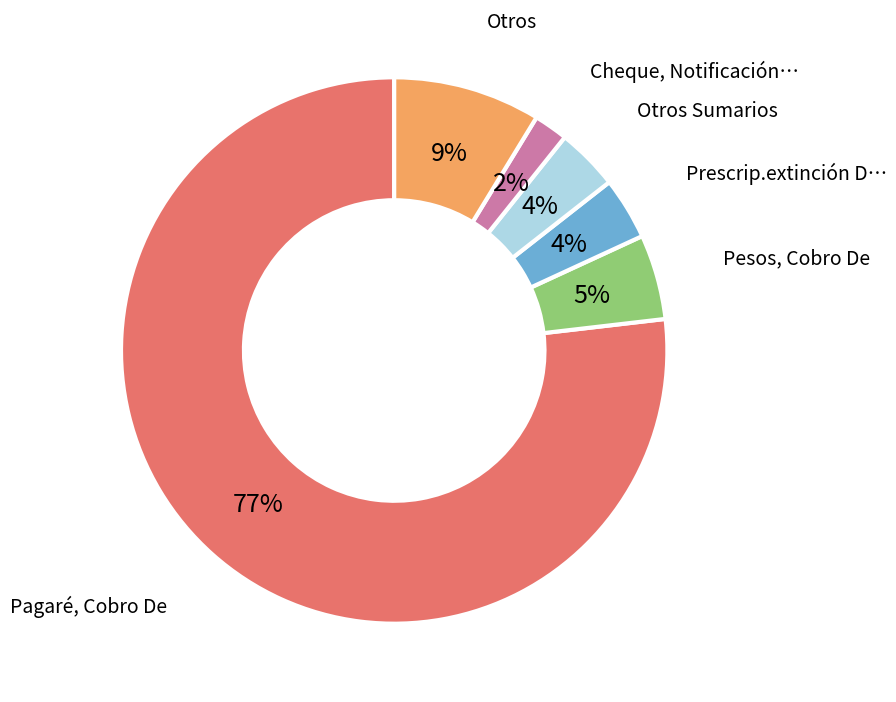

To the nearest percent, what is the average slice percentage?

17%